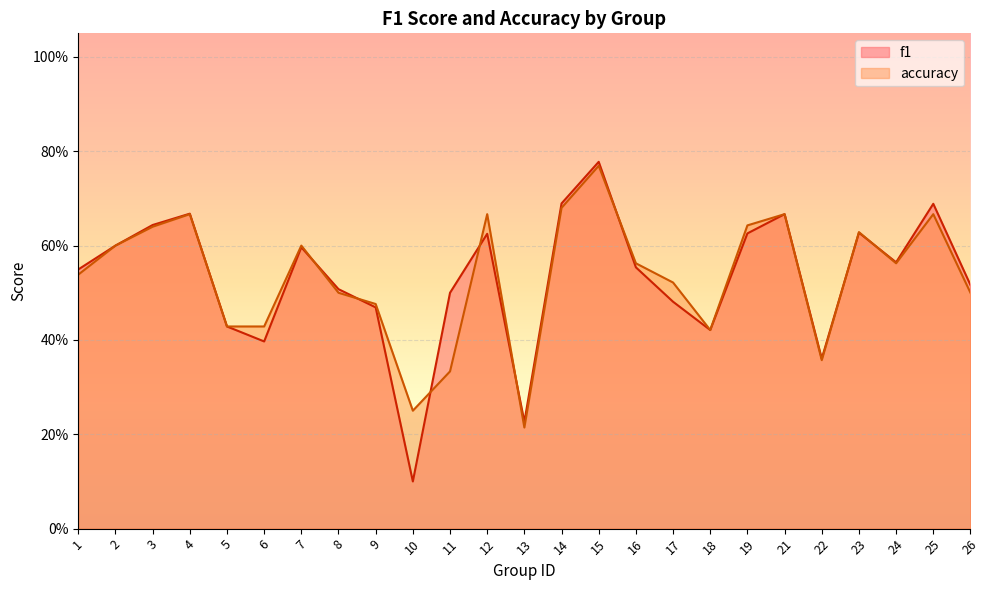

Rank the categories by accuracy value from highest to lowest.

15, 14, 4, 12, 21, 25, 19, 3, 23, 2, 7, 16, 24, 1, 17, 8, 26, 9, 5, 6, 18, 22, 11, 10, 13